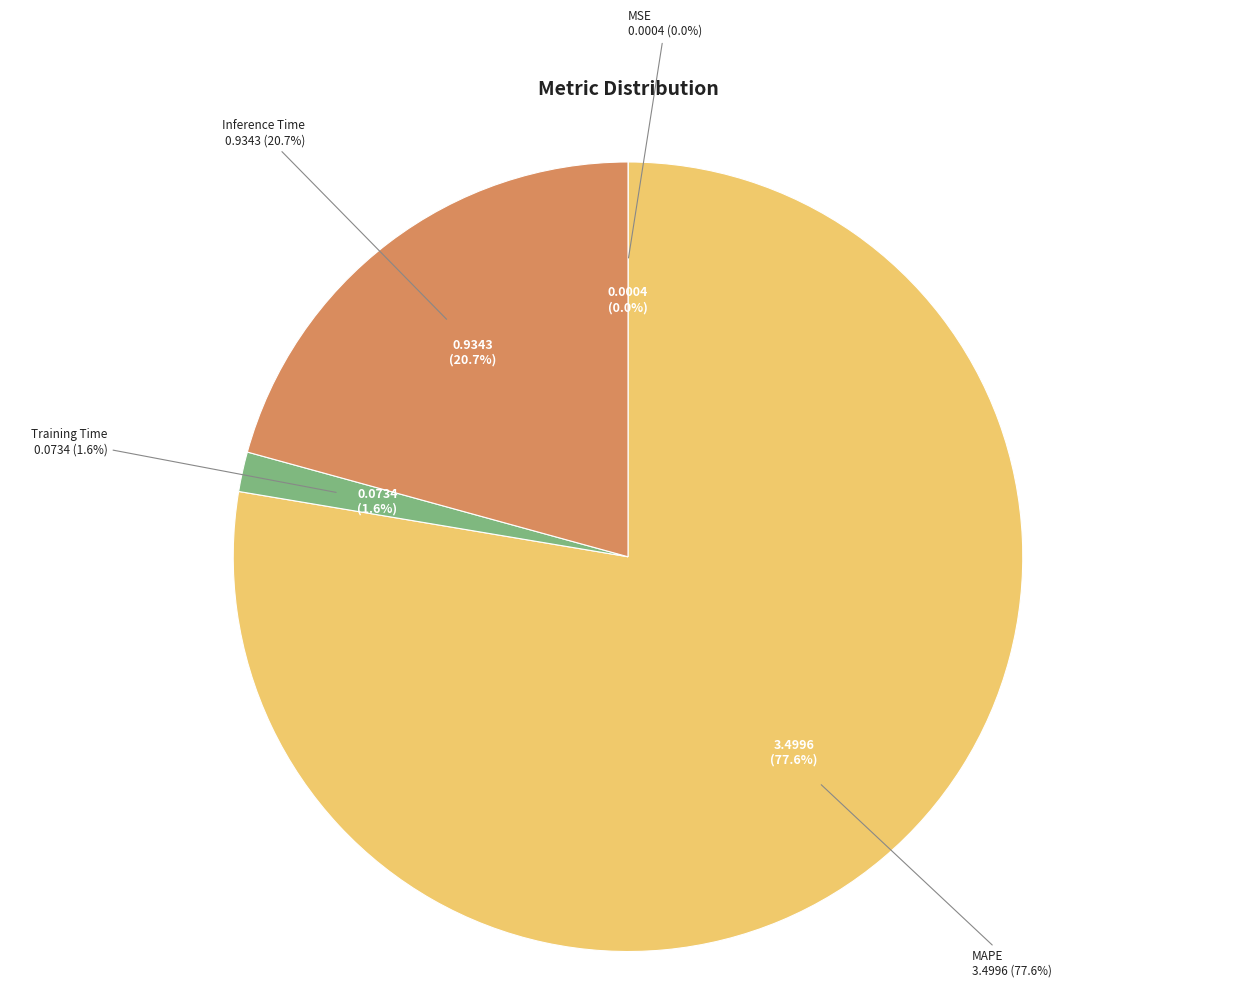

To the nearest percent, what is the average slice percentage?

25%